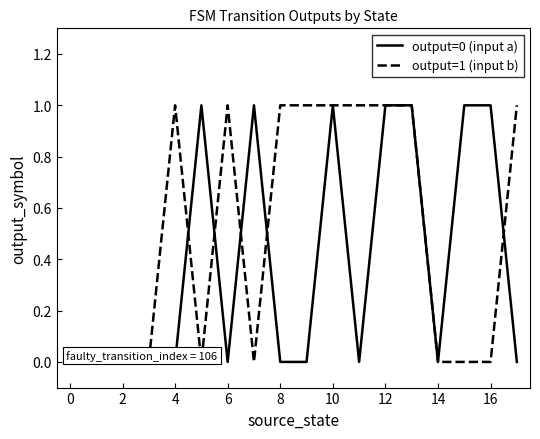

List the series in order of their overall mean, highest first.

output=1 (input b), output=0 (input a)